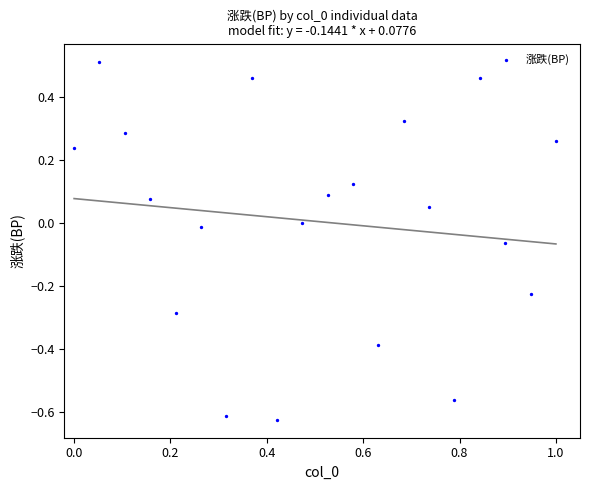

What is the range of X values (max minus min)?

1.0